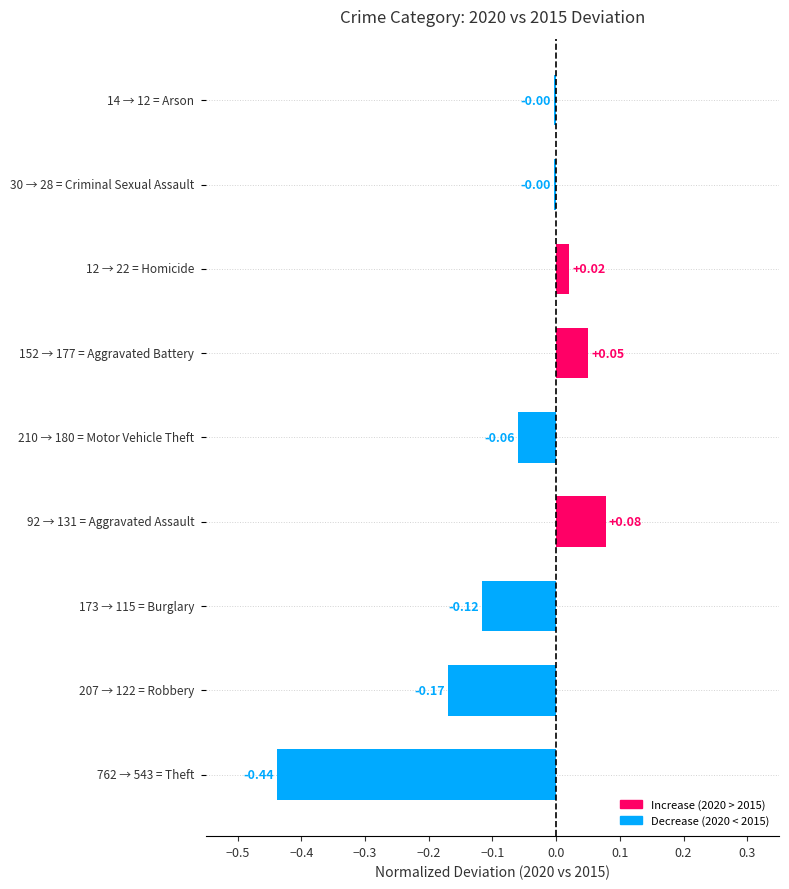

What is the difference between the maximum and minimum values?

0.5